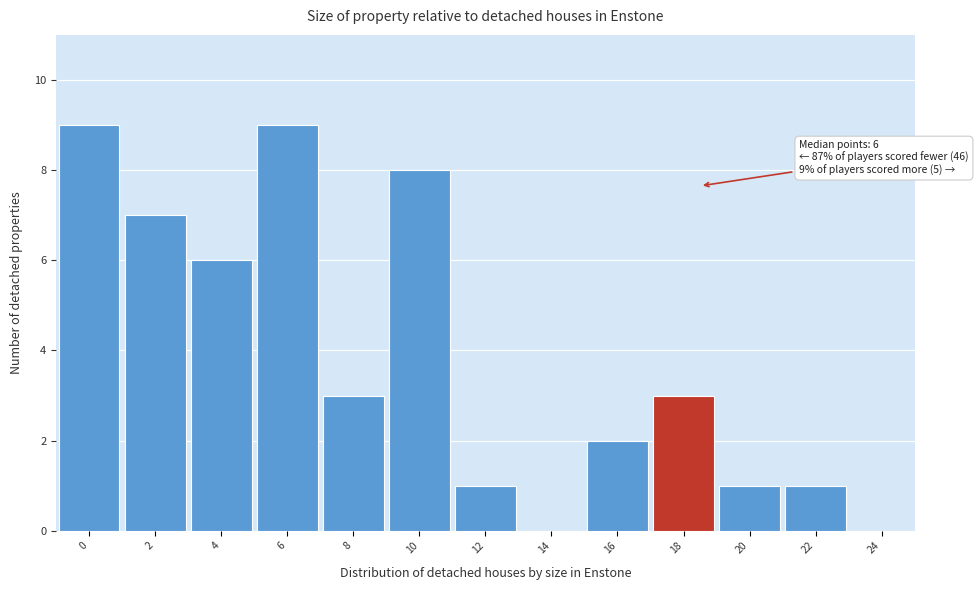

Reading left to right, what are all the values shown in this chart?

0=9	2=7	4=6	6=9	8=3	10=8	12=1	14=0	16=2	18=3	20=1	22=1	24=0